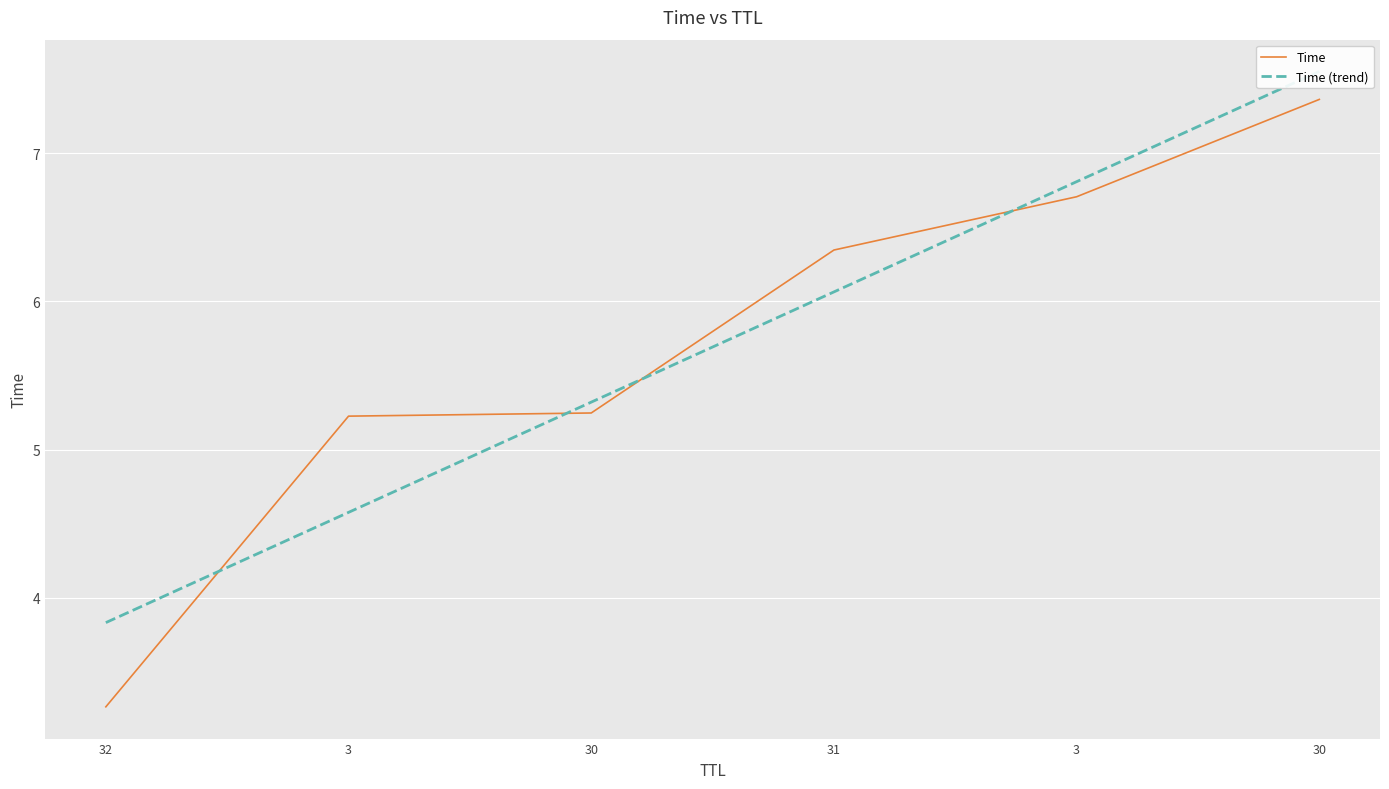

What is the difference between the maximum and minimum values?

4.1